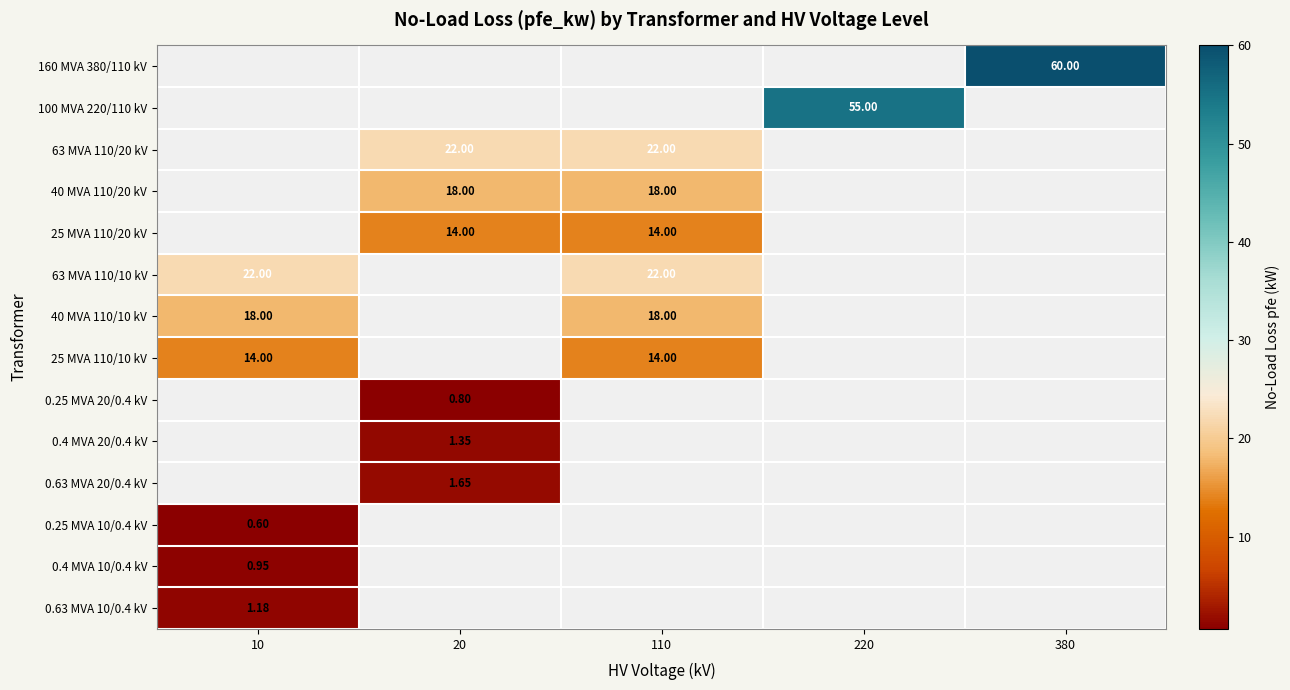

What is the difference between the 25 MVA 110/10 kV values at 220 and 10?

14.0